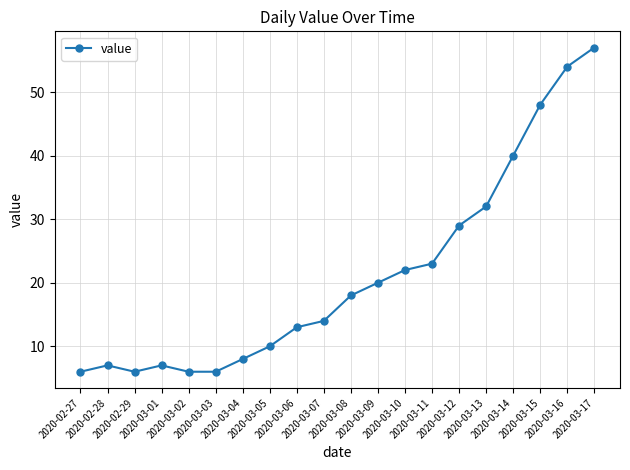

What is the value of the 2nd point from the left?

7